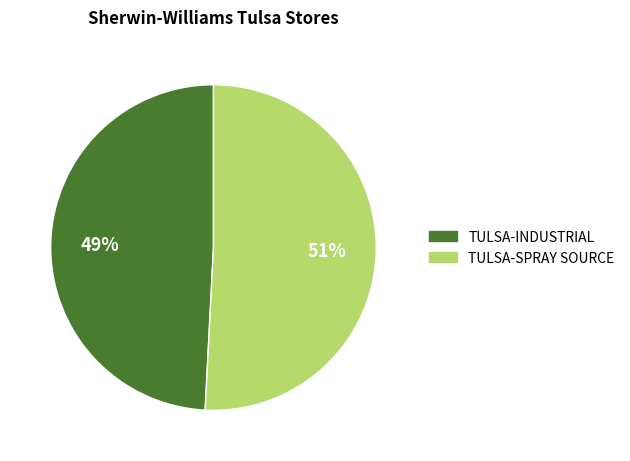

Which slice represents more than half of the pie?

TULSA-SPRAY SOURCE